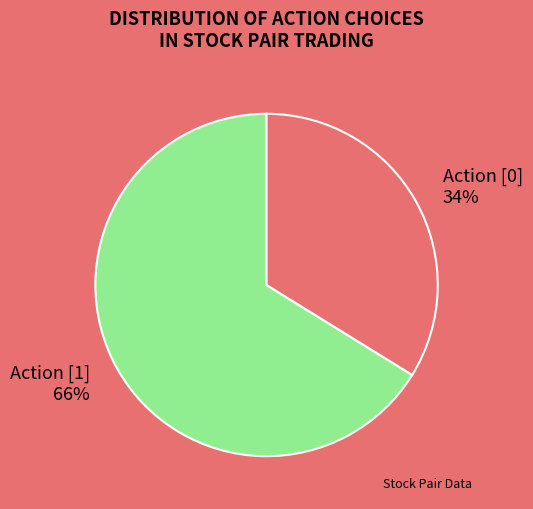

To the nearest percent, what is the average slice percentage?

50%